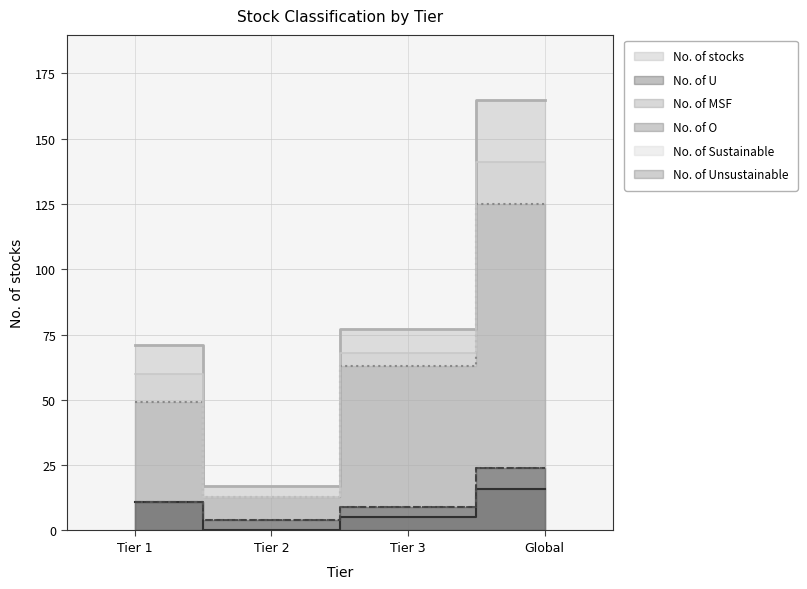

How many data points in No. of U are less than 11?

2